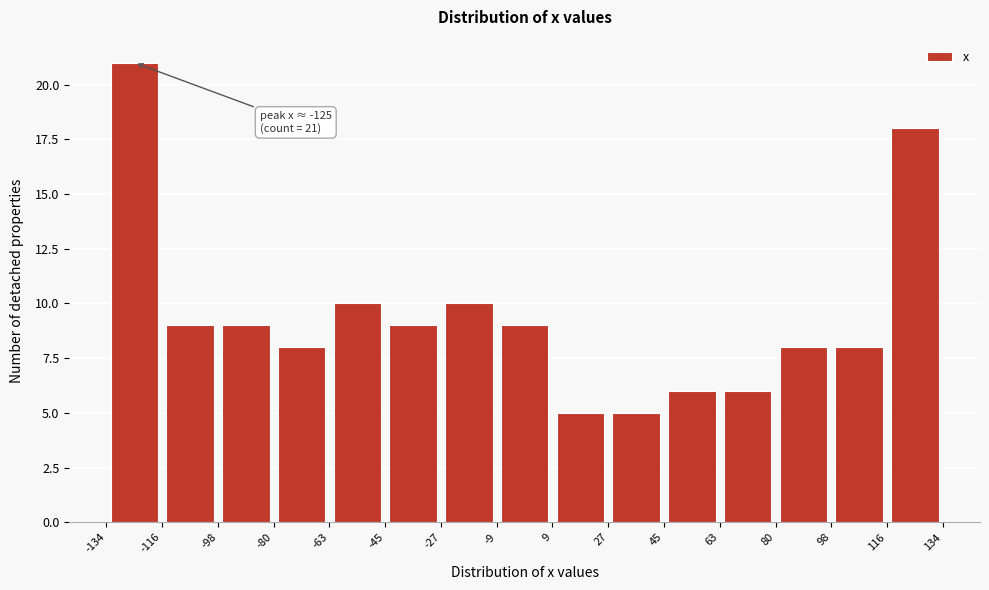

Over which range of the x-axis is the bar tallest?

-134 to -116